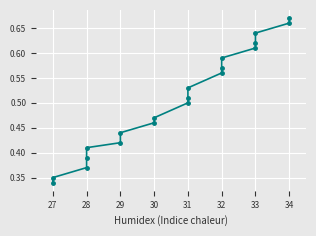

How many lines are shown in the chart?

1